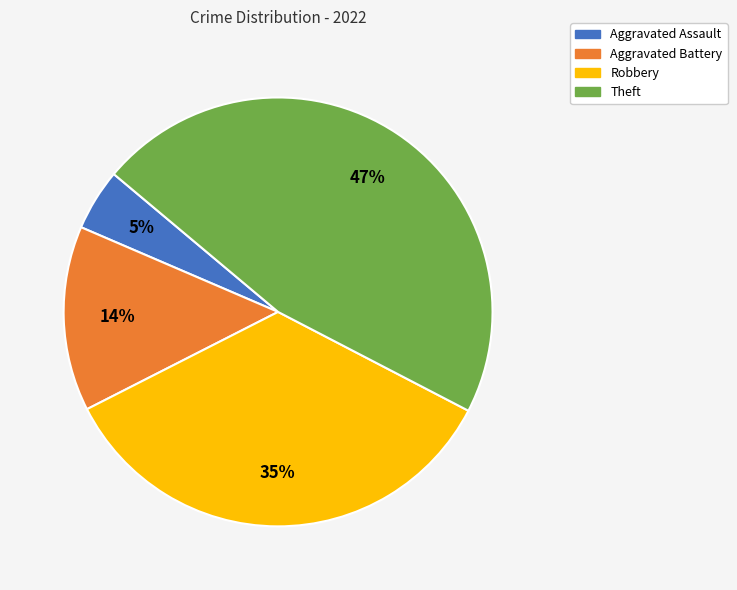

Is it true that Aggravated Battery is 24% of the pie?

False